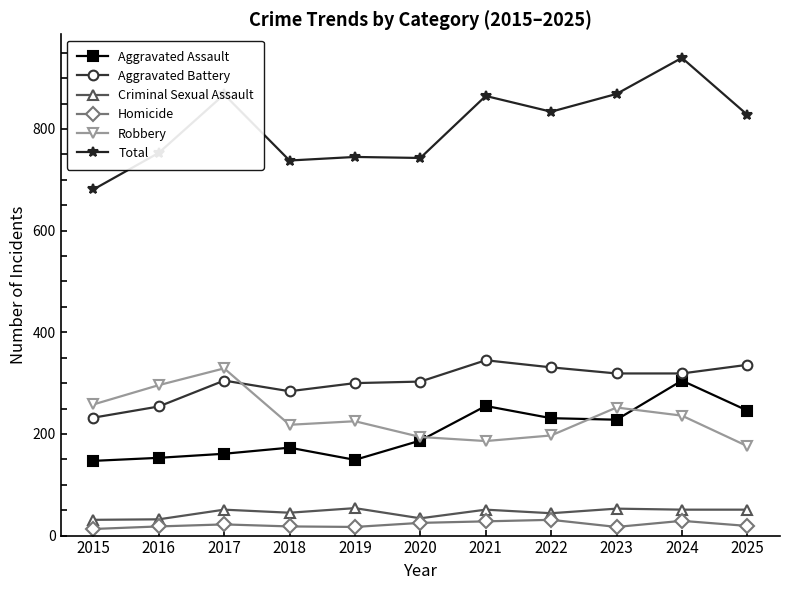

What is the value of the Aggravated Battery point at the 3rd from the left?

305